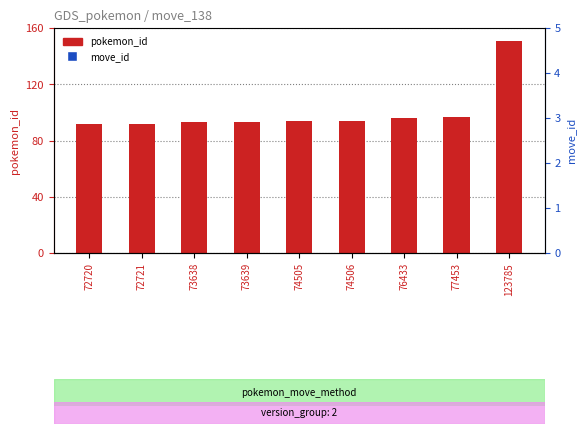

What are all the series names shown in the legend?

pokemon_id, move_id